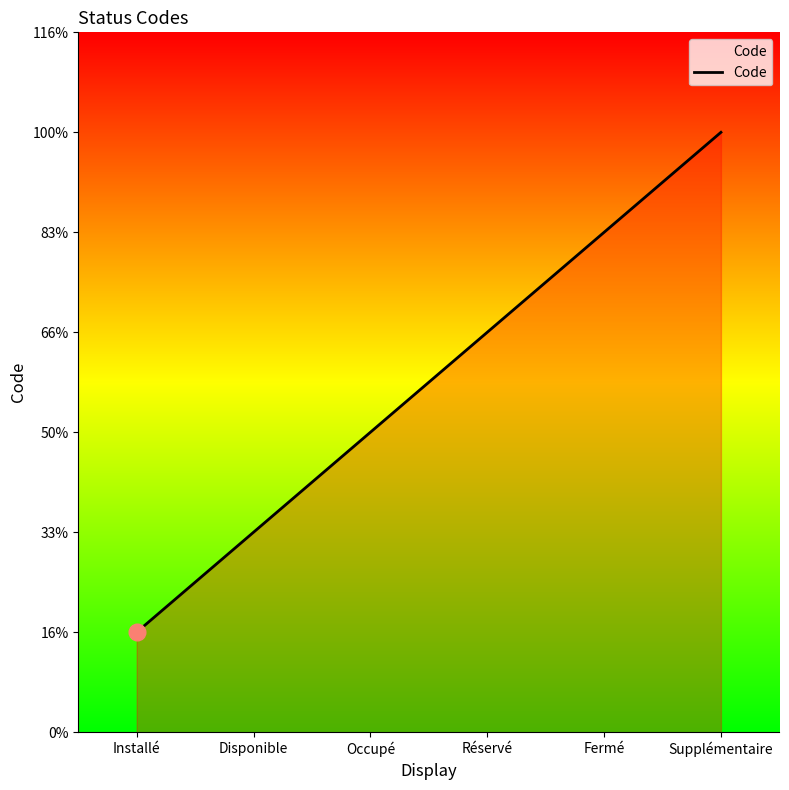

List the labels in order of value, smallest first.

Installé, Disponible, Occupé, Réservé, Fermé, Supplémentaire